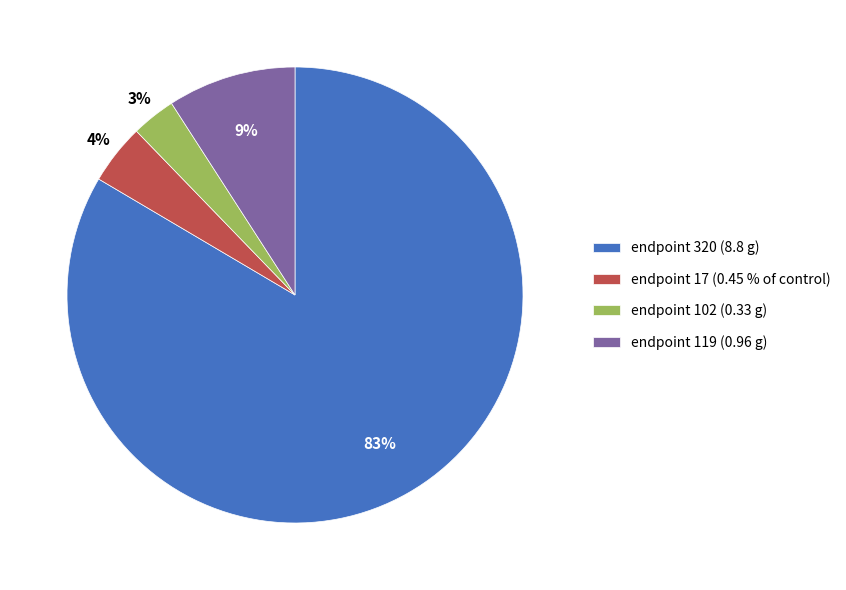

The endpoint 119 slice represents 1% of the pie. True or false?

False